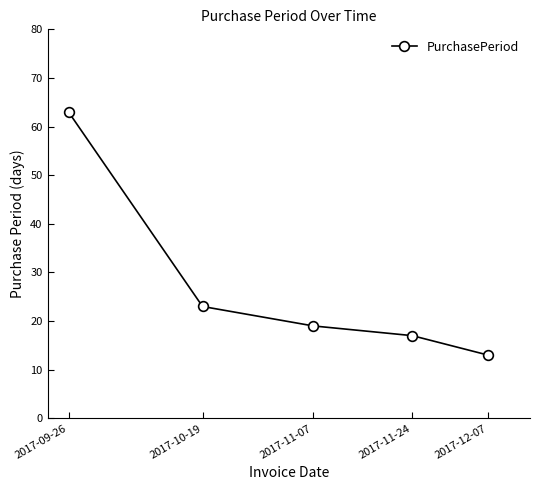

Where does the data first go above 19?

2017-09-26